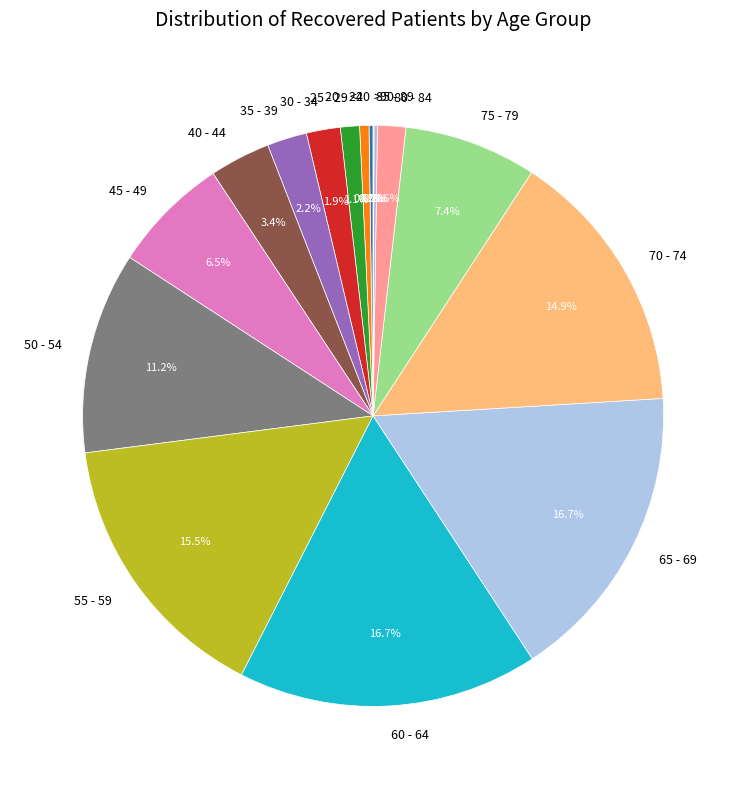

Is 35 - 39 the majority of the pie?

No